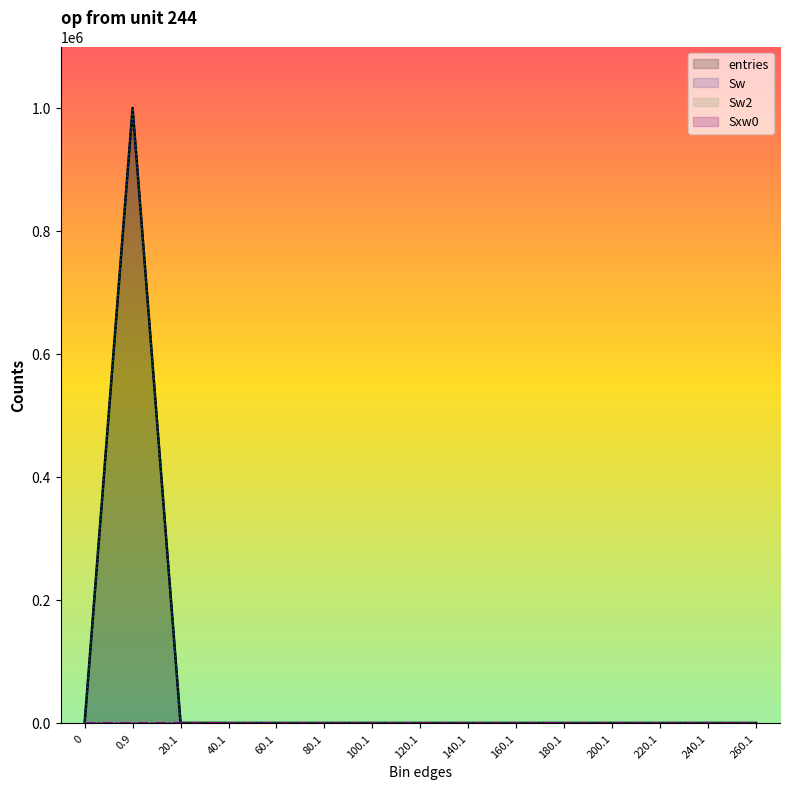

What position from the right is 0.9?

14